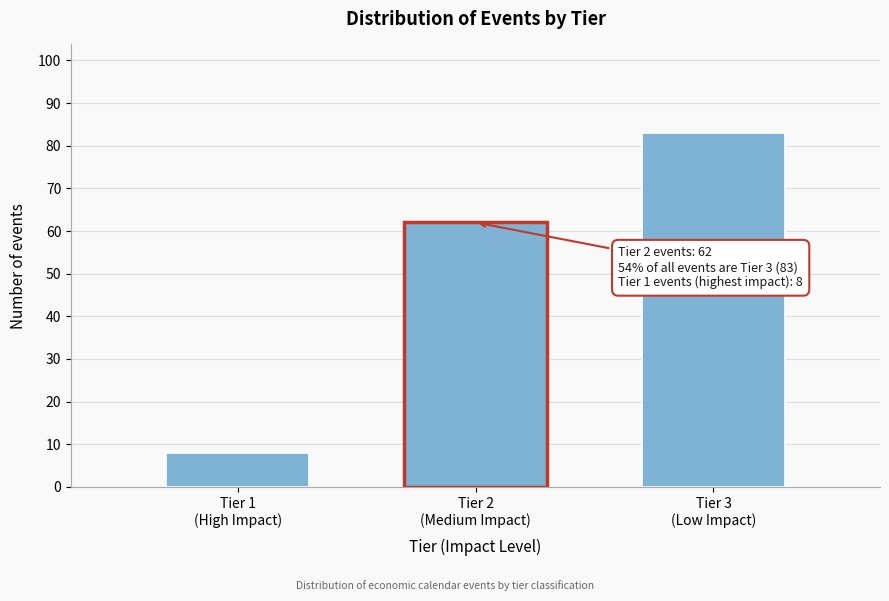

Reading right to left, list all the values displayed in this chart.

83	62	8